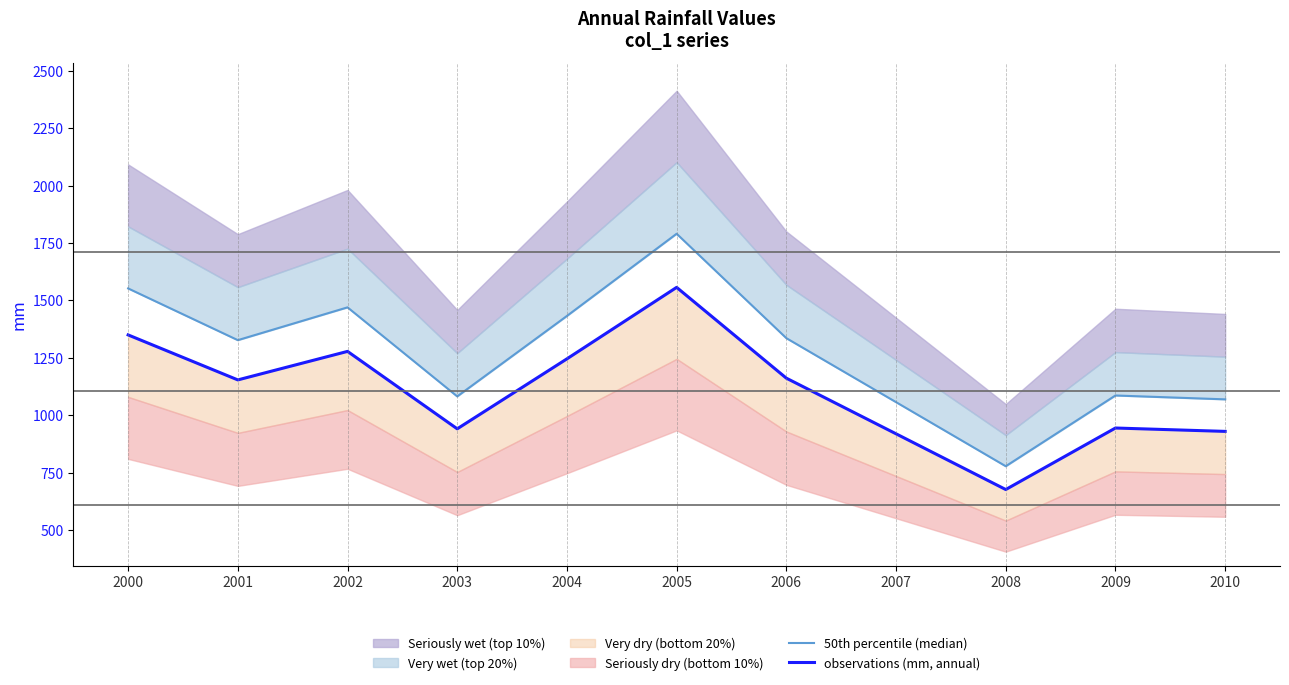

Between 2006 and 2008, which series saw the biggest shift?

50th percentile (median)